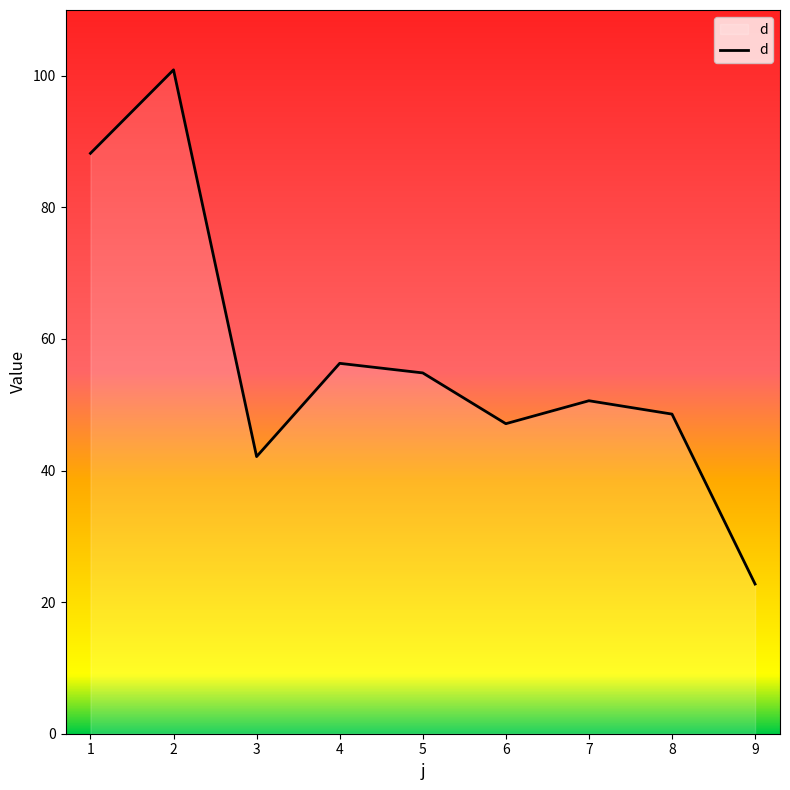

Does the chart display data point markers on the line(s)?

No